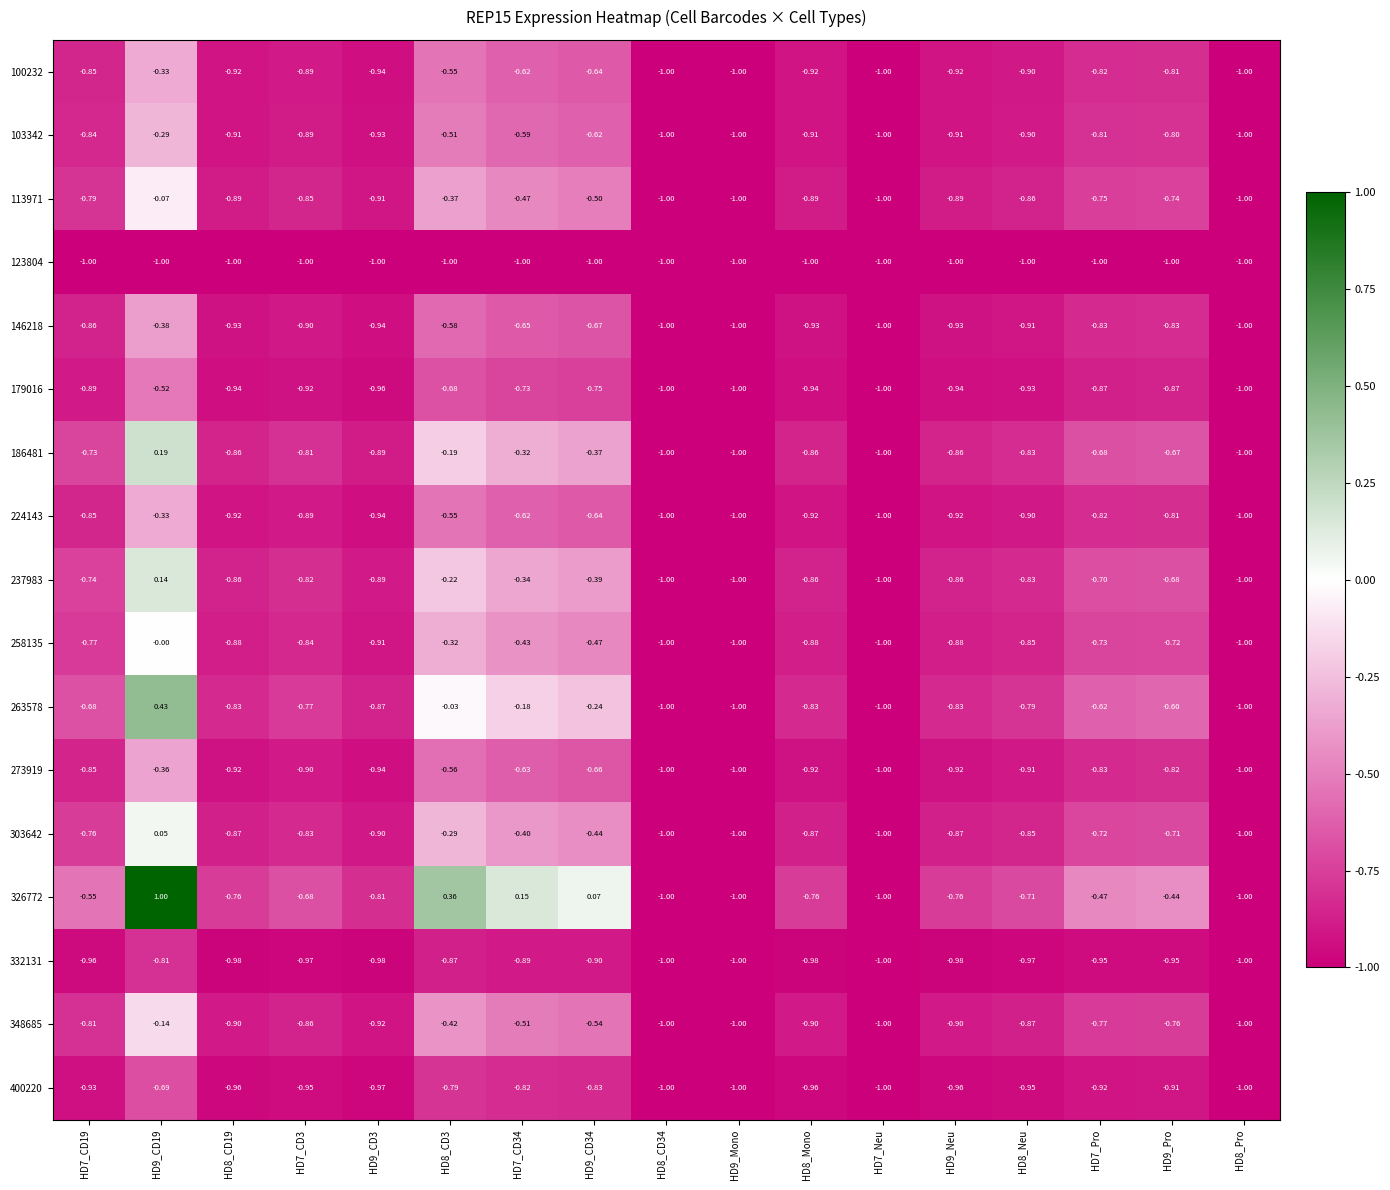

Is the value of 113971 at HD8_Pro greater than the value of 100232 at HD8_CD3?

No